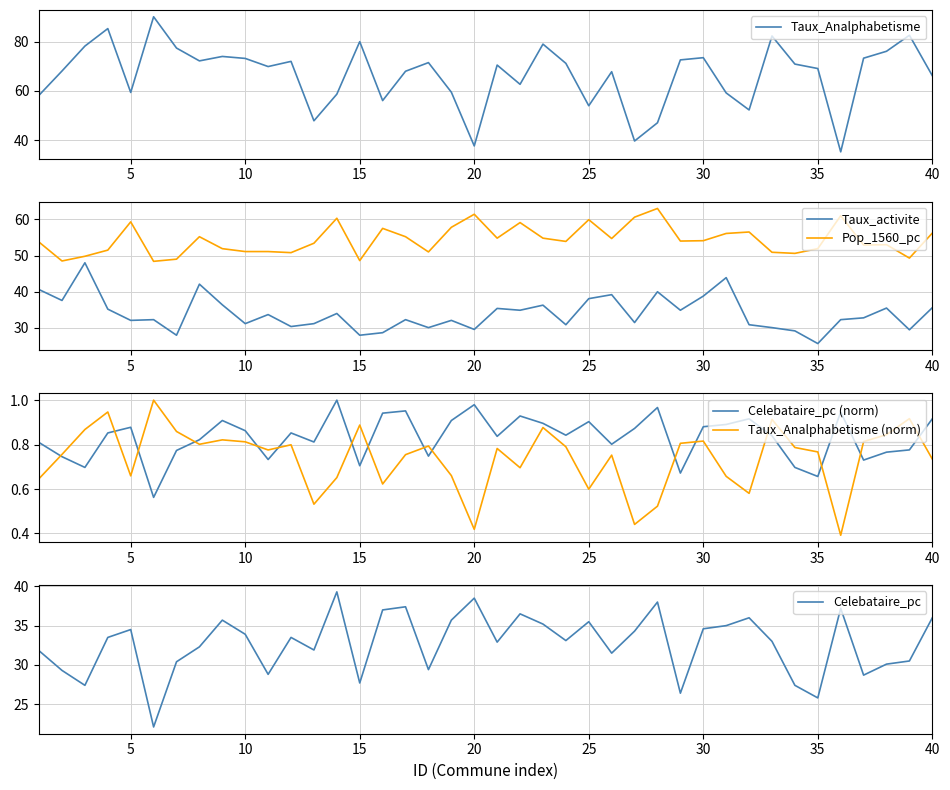

Is it true that Pop_1560_pc equals 51.9 at 35?

True